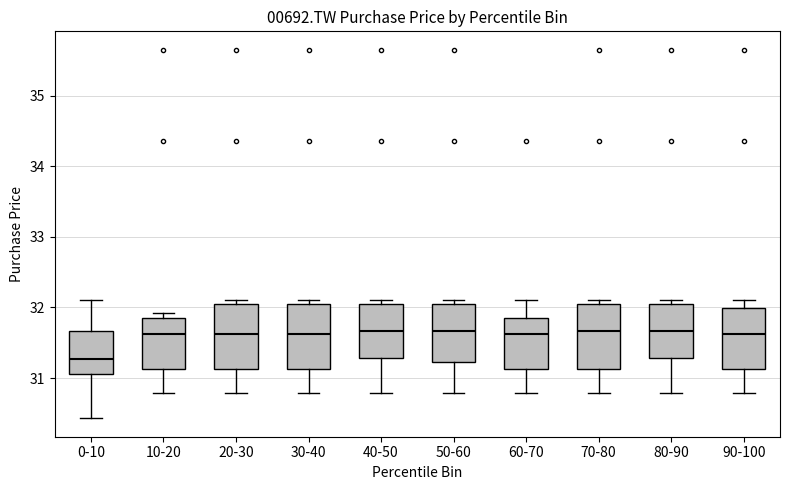

Reading left to right, read every box against the y-axis: the position of its median line, the range the box covers, and the ends of its whiskers. The values are not printed on the chart, so give them approximately, as read against the axis.

0-10: median 31.3, box 31.1 to 31.7, whiskers 30.4 to 32.1
10-20: median 31.6, box 31.1 to 31.9, whiskers 30.8 to 31.9 (just above the box's upper edge)
20-30: median 31.6, box 31.1 to 32.1, whiskers 30.8 to 32.1 (just above the box's upper edge)
30-40: median 31.6, box 31.1 to 32.1, whiskers 30.8 to 32.1 (just above the box's upper edge)
40-50: median 31.7, box 31.3 to 32.1, whiskers 30.8 to 32.1 (just above the box's upper edge)
50-60: median 31.7, box 31.2 to 32.1, whiskers 30.8 to 32.1 (just above the box's upper edge)
60-70: median 31.6, box 31.1 to 31.9, whiskers 30.8 to 32.1
70-80: median 31.7, box 31.1 to 32.1, whiskers 30.8 to 32.1 (just above the box's upper edge)
80-90: median 31.7, box 31.3 to 32.1, whiskers 30.8 to 32.1 (just above the box's upper edge)
90-100: median 31.6, box 31.1 to 32.0, whiskers 30.8 to 32.1